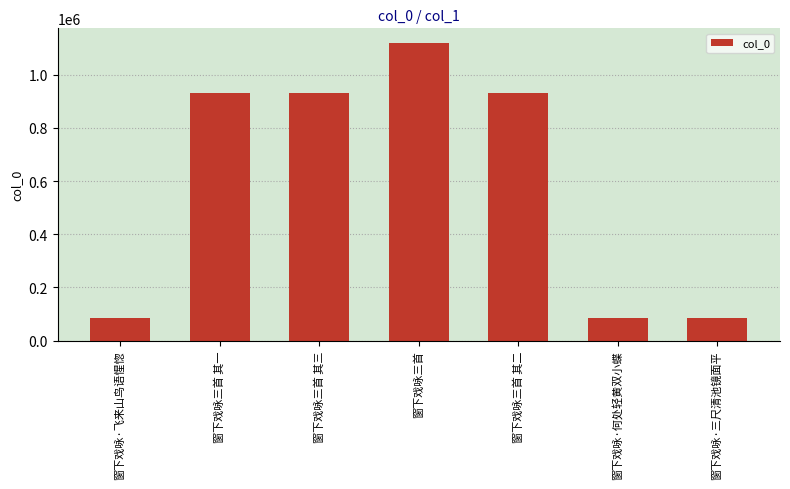

What is the average value?

594396